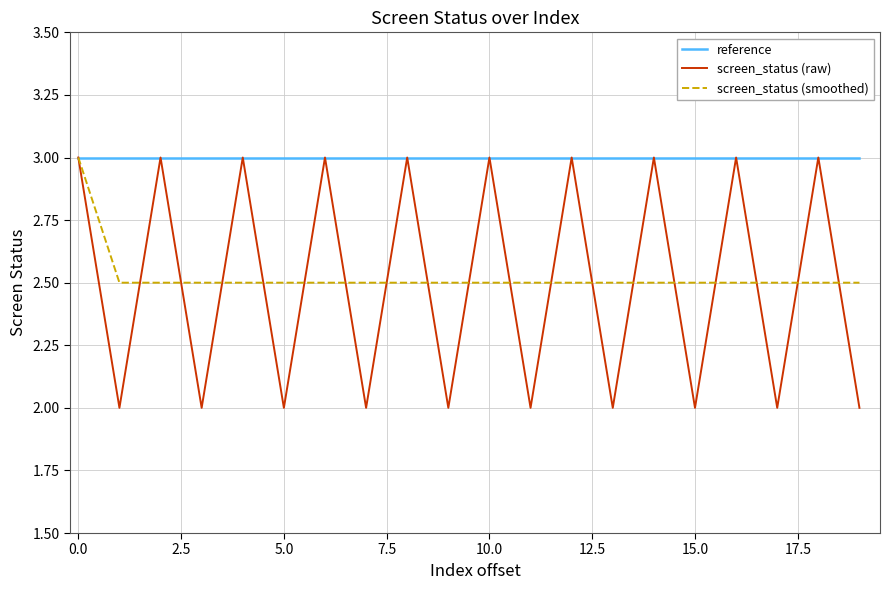

Which series has the widest spread of values?

screen_status (raw)